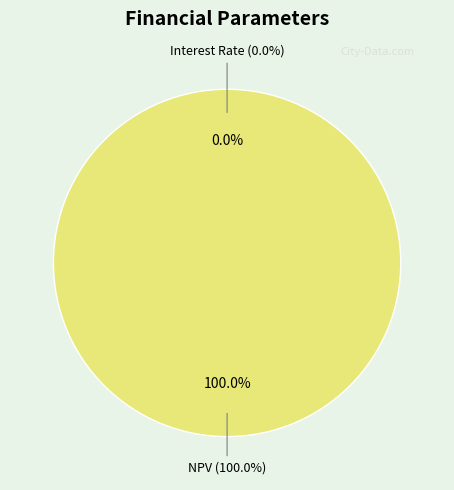

Count the number of slices in the pie.

2